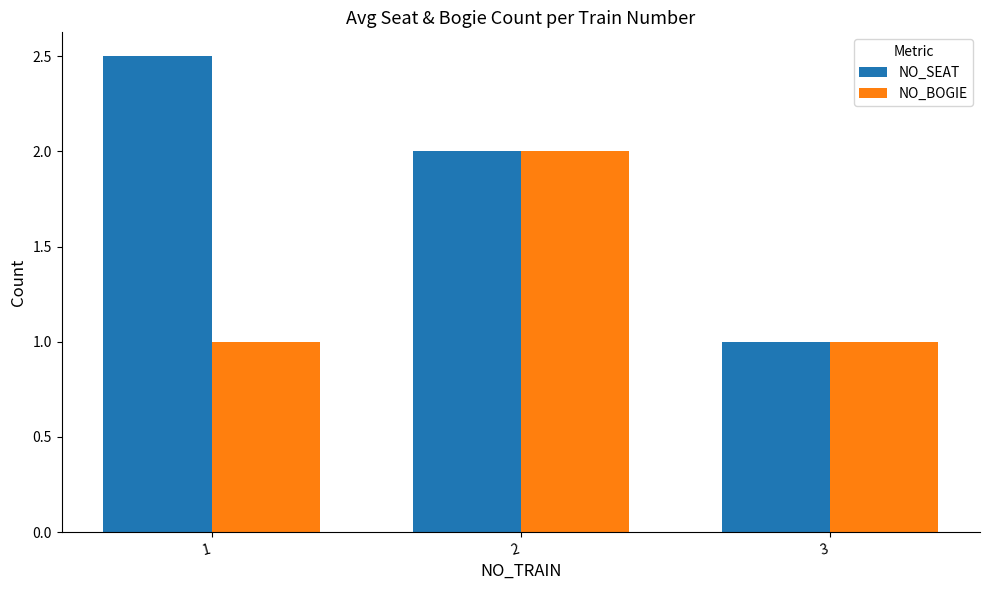

True or false: NO_SEAT has a value of 1.0 at 3.

True